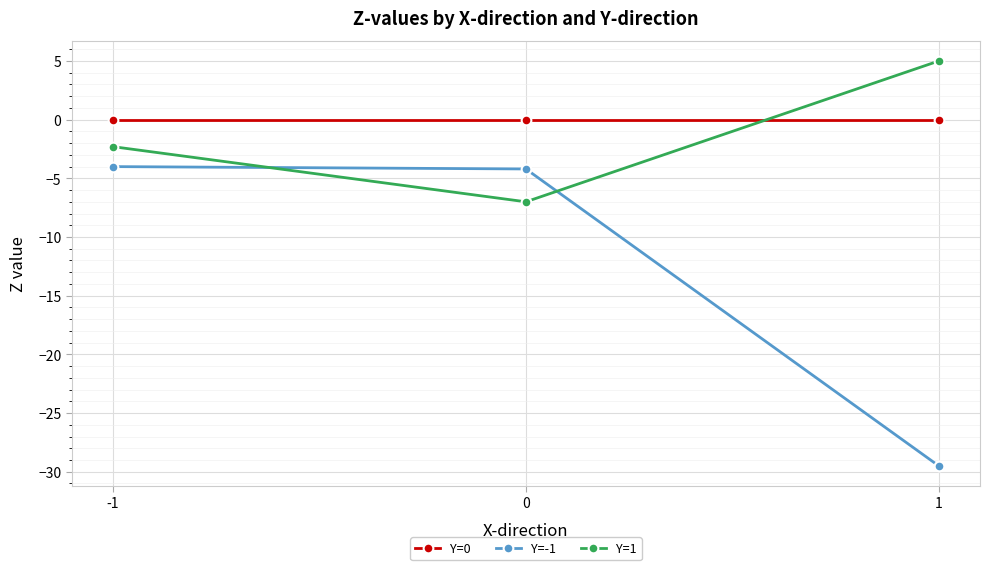

Which series has the largest range (max minus min)?

Y=-1